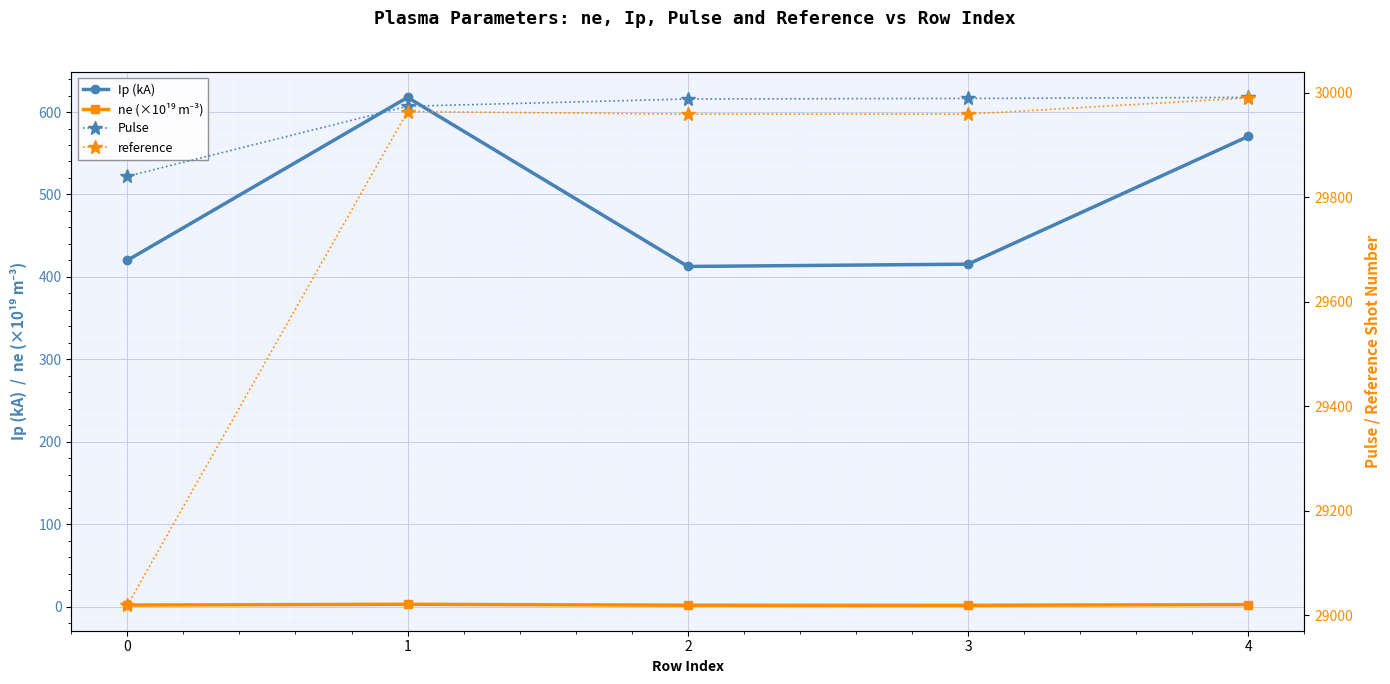

What is the difference between the maximum and minimum values in the Ip (kA) series?

205.1